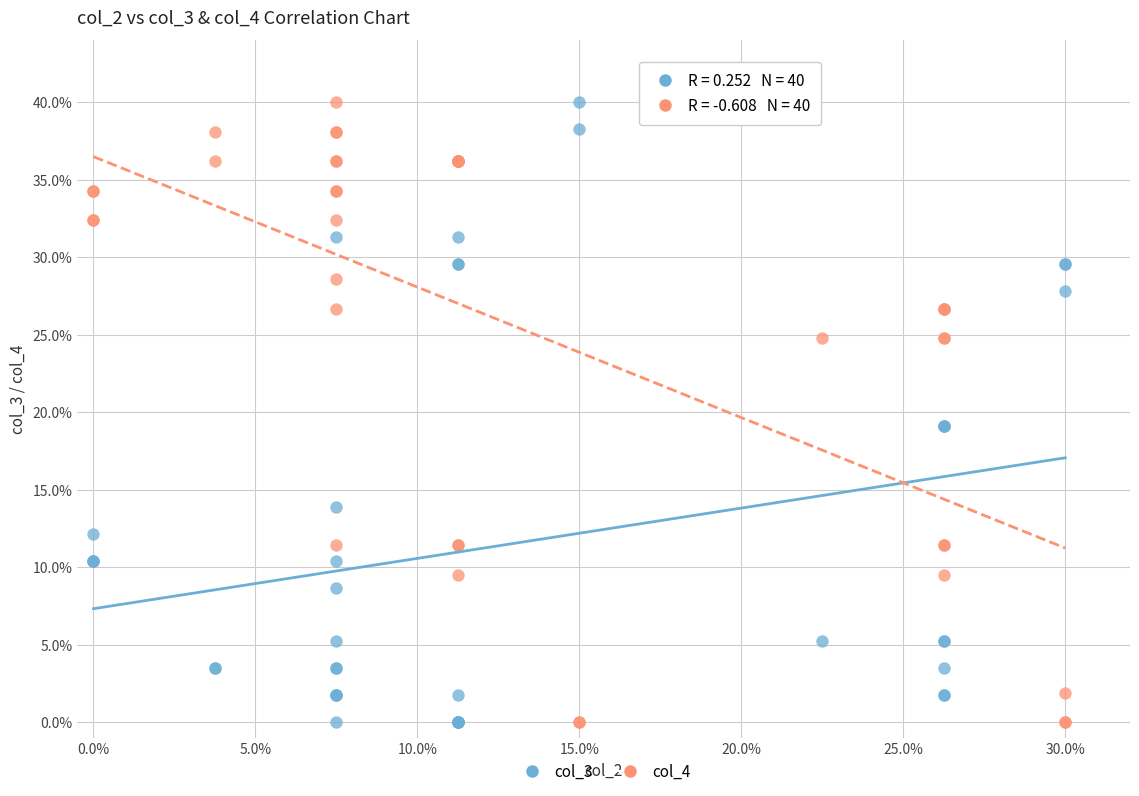

What are all the series names shown in the legend?

col_3, col_4